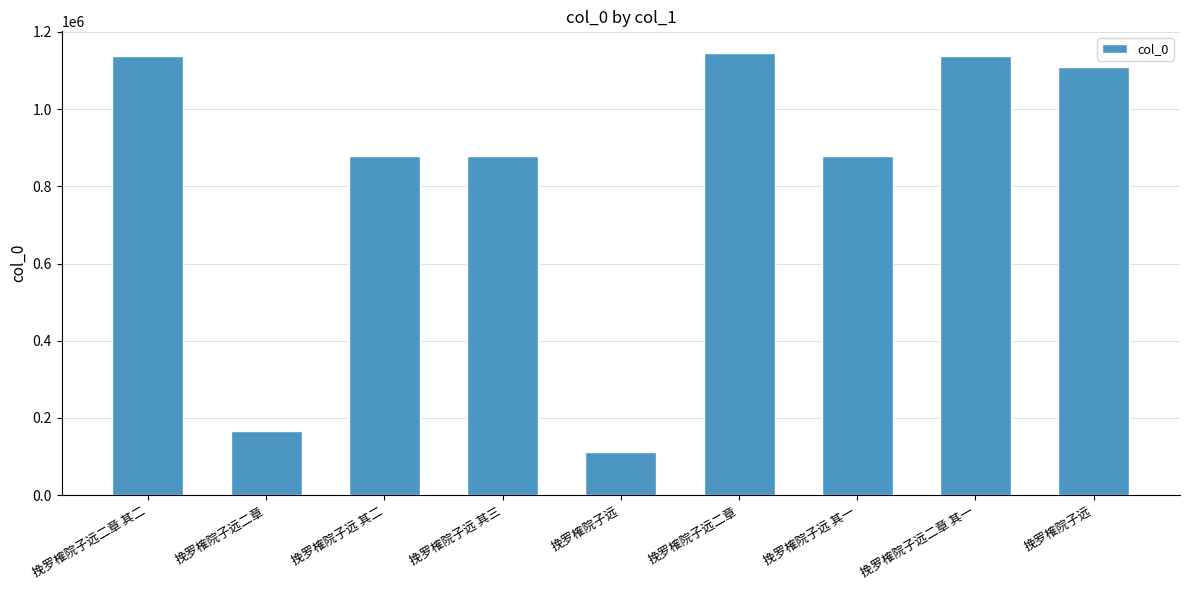

How many bars are there in total?

9